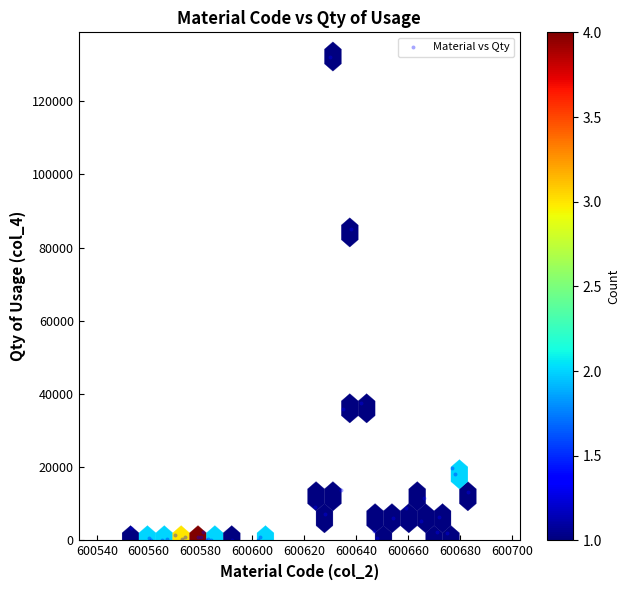

What Y value in the scatter plot is closest to 66120?

85205